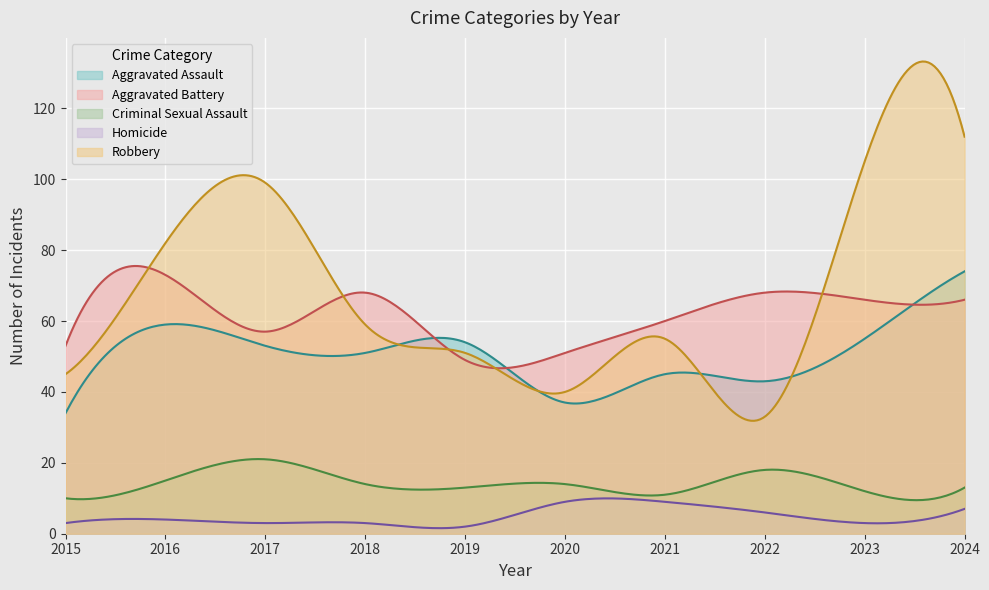

At which category does Criminal Sexual Assault reach its first local peak?

2017